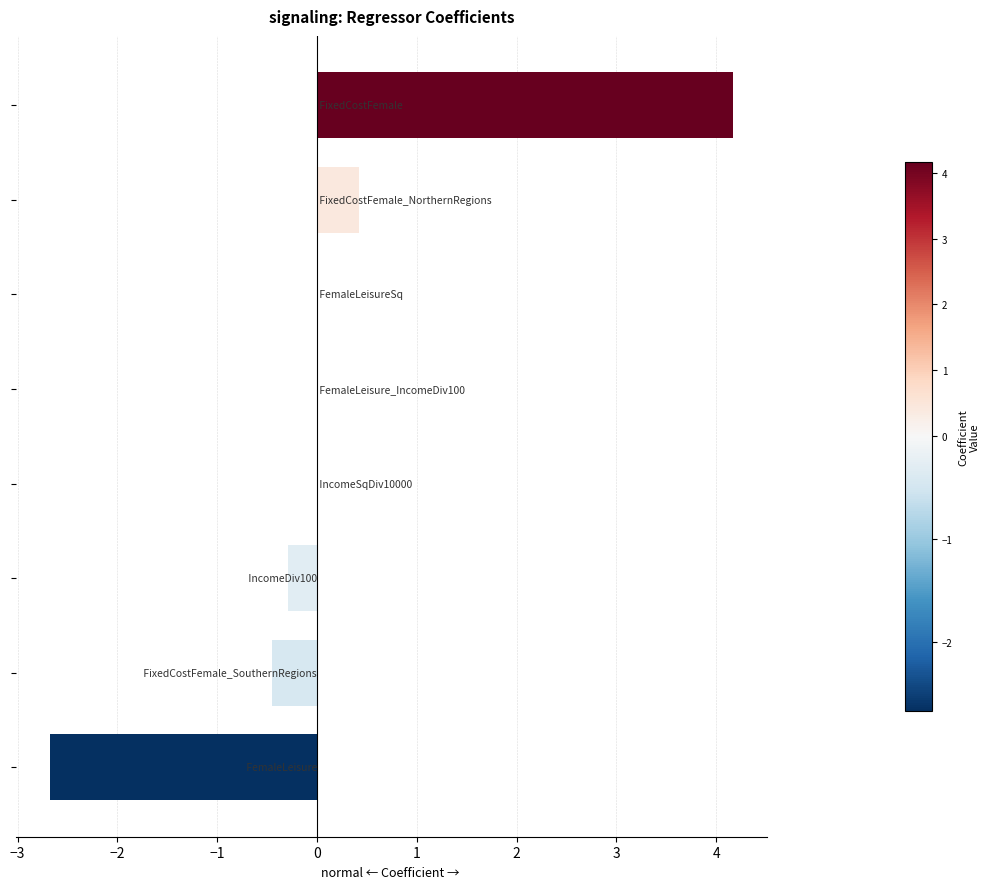

What is the greatest value displayed?

4.2